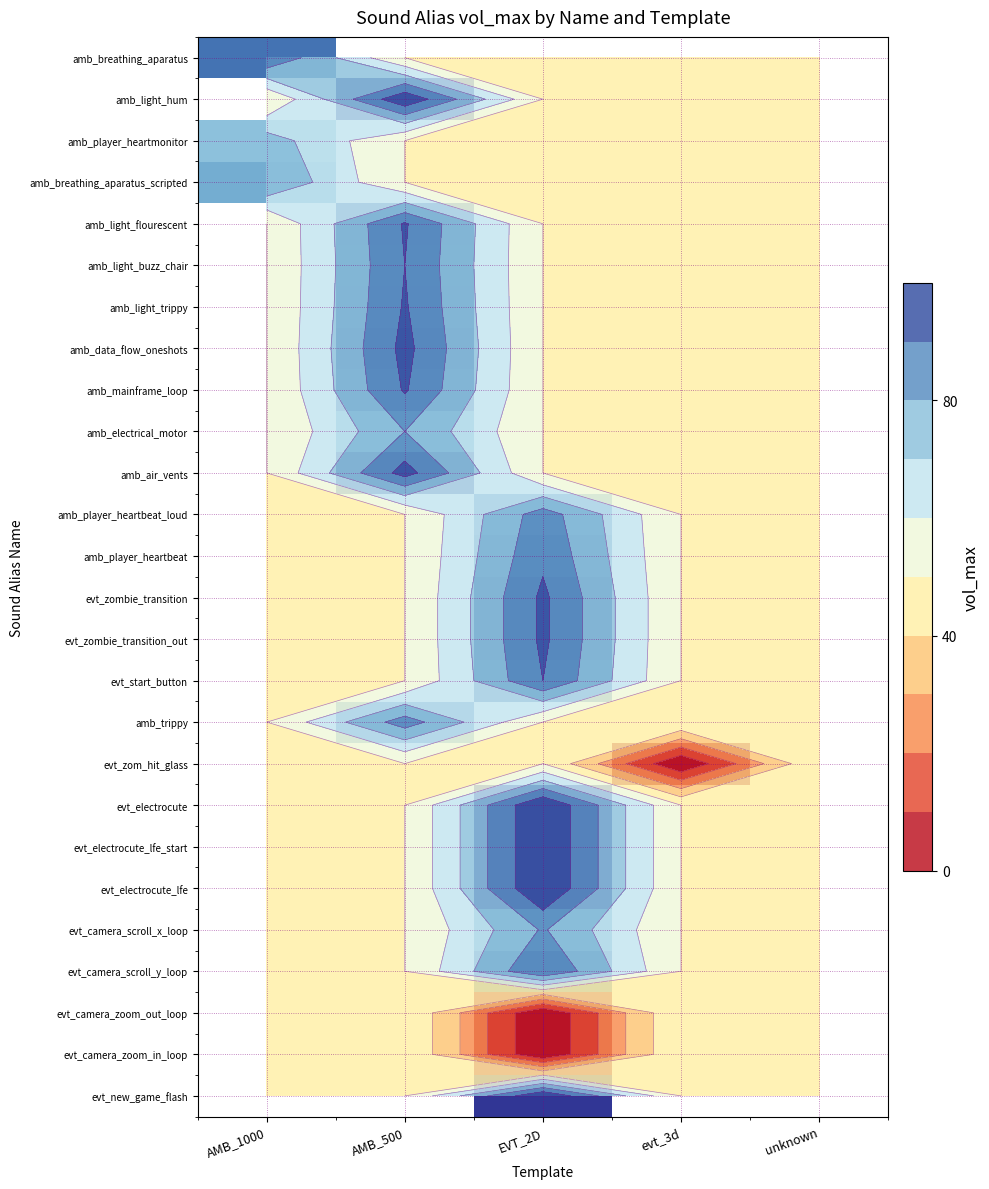

At how many categories does at least one series exceed 74?

3